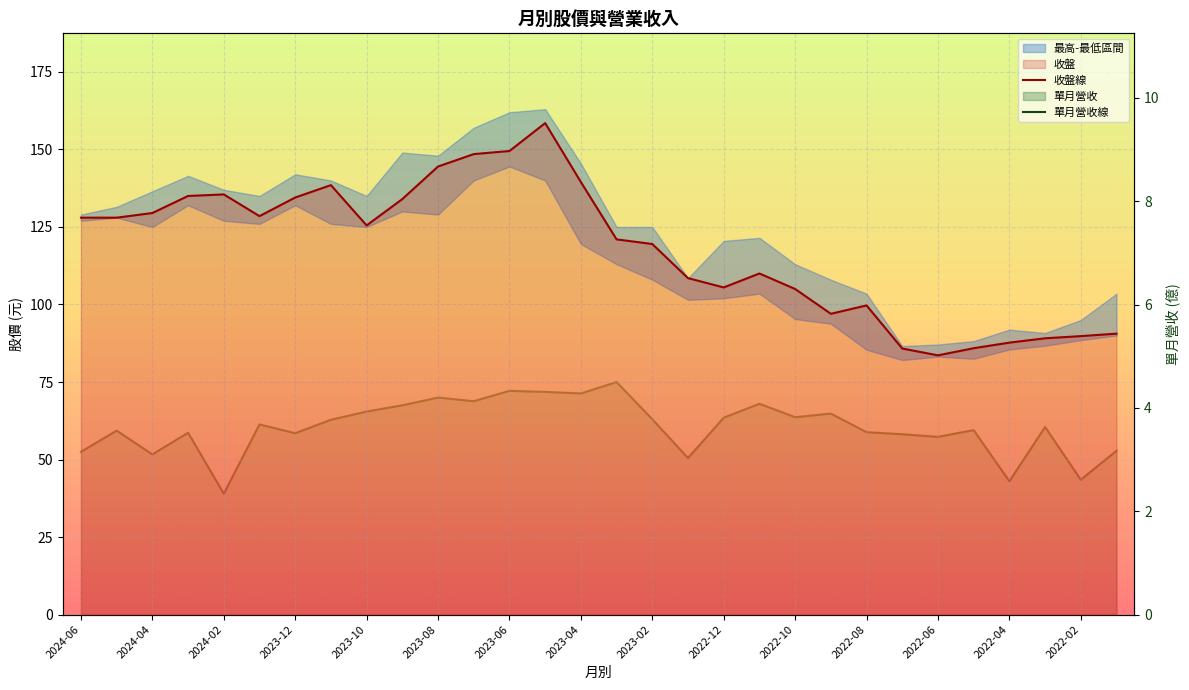

Reading left to right, extract all data points from this chart.

收盤線: 128.0	128.0	129.5	135.0	135.5	128.5	134.5	138.5	125.5	134.0	144.5	148.5	149.5	158.5	139.5	121.0	119.5	108.5	105.5	110.0	105.0	97.0	99.7	85.8	83.6	85.9	87.7	89.1	89.8	90.6
單月營收線: 3.1	3.6	3.1	3.5	2.3	3.7	3.5	3.8	3.9	4.0	4.2	4.1	4.3	4.3	4.3	4.5	3.8	3.0	3.8	4.1	3.8	3.9	3.5	3.5	3.4	3.6	2.6	3.6	2.6	3.2